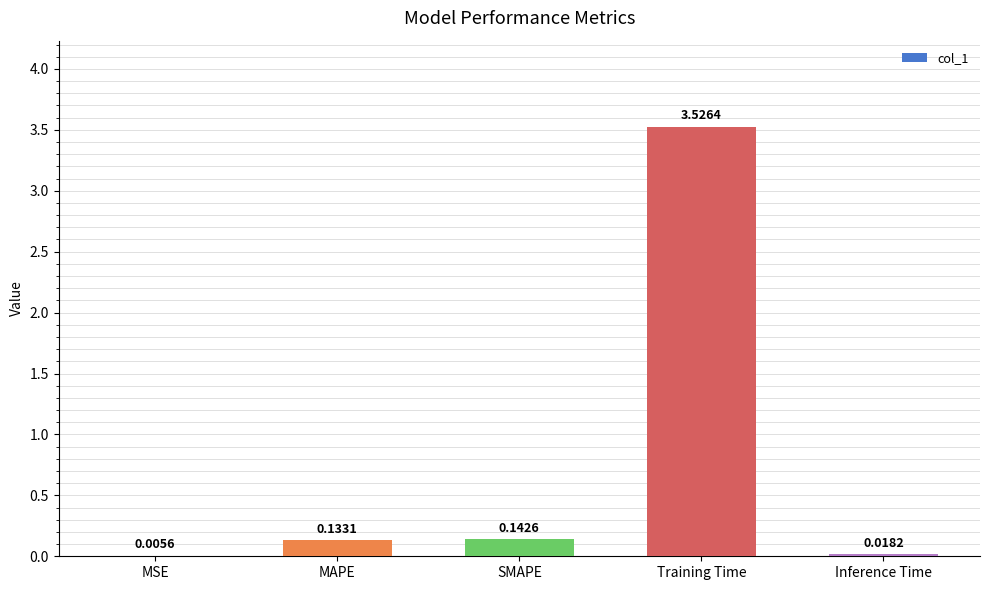

What is the sum of the values at Training Time and SMAPE?

3.7